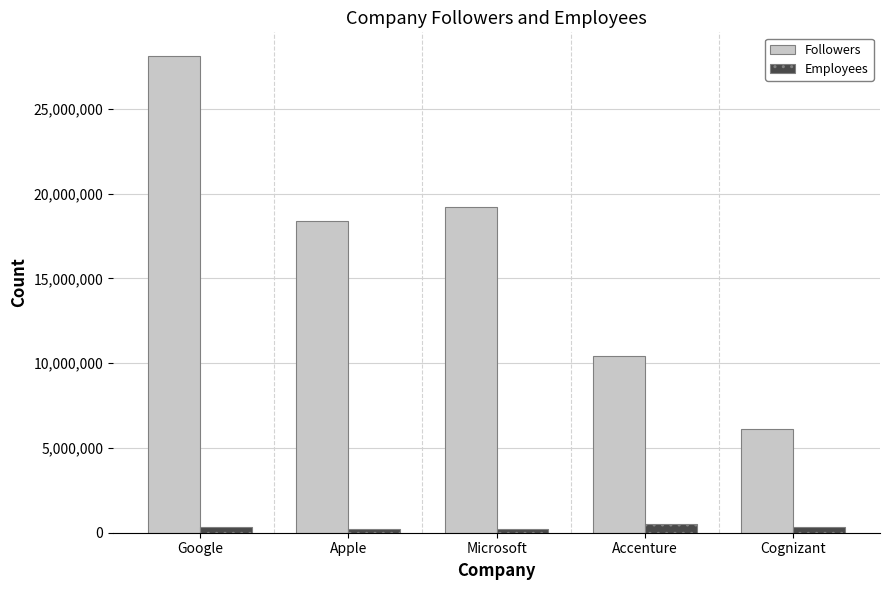

What is the maximum value for Followers?

28112472